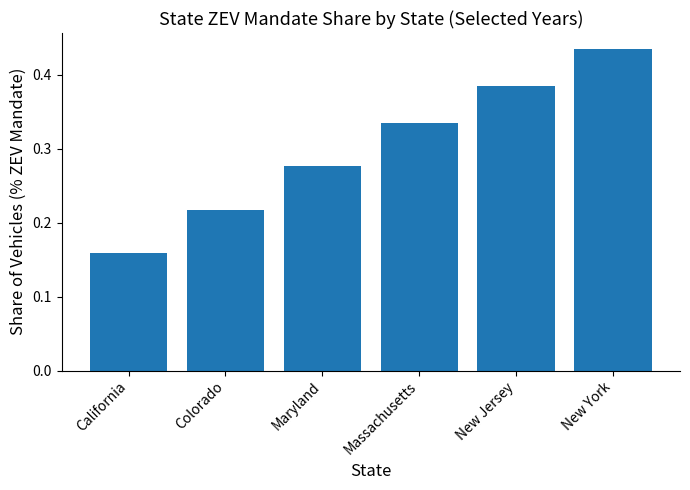

What is the difference between the values at Massachusetts and New York?

0.1